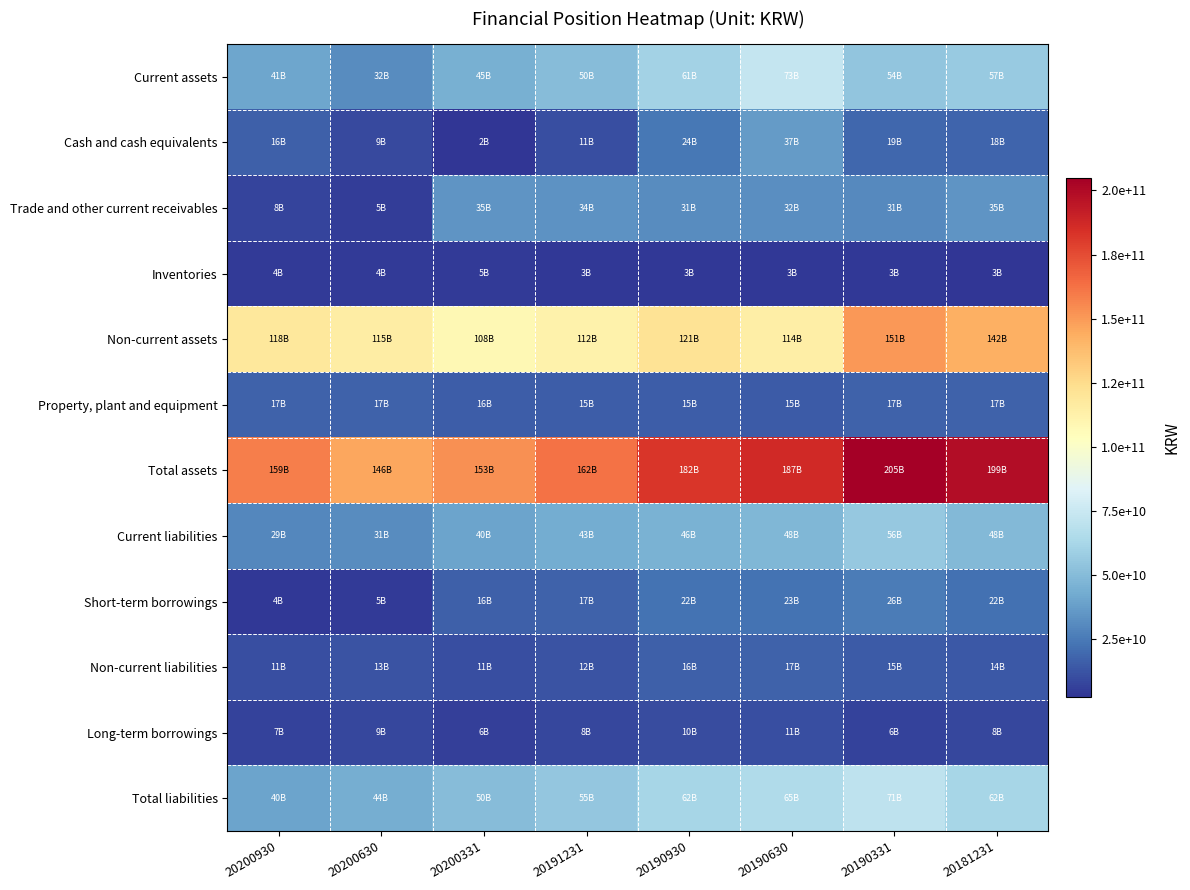

Reading left to right, what are all the values shown in this chart?

Current assets: 20200930=41064244991	20200630=31565243708	20200331=44810469504	20191231=50175594786	20190930=60695471322	20190630=73134439697	20190331=53829463187	20181231=56785575938
Cash and cash equivalents: 20200930=16037115846	20200630=9138924801	20200331=2388934151	20191231=10684434725	20190930=24376498619	20190630=36733537206	20190331=18723195161	20181231=18049332359
Trade and other current receivables: 20200930=7708408161	20200630=5267749631	20200331=34664068966	20191231=33917623438	20190930=31456614106	20190630=32089718980	20190331=30691706586	20181231=34593196456
Inventories: 20200930=4497288883	20200630=4423164303	20200331=4622294240	20191231=3401474909	20190930=3486290046	20190630=3380499690	20190331=3274237896	20181231=2734257053
Non-current assets: 20200930=117804622129	20200630=114648616540	20200331=108037425040	20191231=111929325549	20190930=121130894006	20190630=113917158339	20190331=150912011368	20181231=142366540540
Property, plant and equipment: 20200930=17153953769	20200630=17010188974	20200331=15743537419	20191231=15043737607	20190930=15268755430	20190630=14823039370	20190331=16860123080	20181231=16966105381
Total assets: 20200930=158868867120	20200630=146213860248	20200331=152847894544	20191231=162104920335	20190930=181826365328	20190630=187051598036	20190331=204741474555	20181231=199152116478
Current liabilities: 20200930=29301381142	20200630=31405914522	20200331=39659600982	20191231=42954640604	20190930=45822157695	20190630=47955769175	20190331=55935508964	20181231=48327346594
Short-term borrowings: 20200930=3906620040	20200630=4557128820	20200331=15929086800	20191231=17072580972	20190930=22158070812	20190630=22525907182	20190331=25685996712	20181231=21526519920
Non-current liabilities: 20200930=11025379233	20200630=12598866322	20200331=10702114103	20191231=12336041024	20190930=15867609229	20190630=17000467268	20190331=14730140818	20181231=14071535459
Long-term borrowings: 20200930=7000000000	20200630=8520000000	20200331=6020000000	20191231=8009804000	20190930=9832604000	20190630=10972604000	20190331=6472604000	20181231=7965002000
Total liabilities: 20200930=40326760375	20200630=44004780844	20200331=50361715085	20191231=55290681628	20190930=61689766924	20190630=64956236443	20190331=70665649782	20181231=62398882053